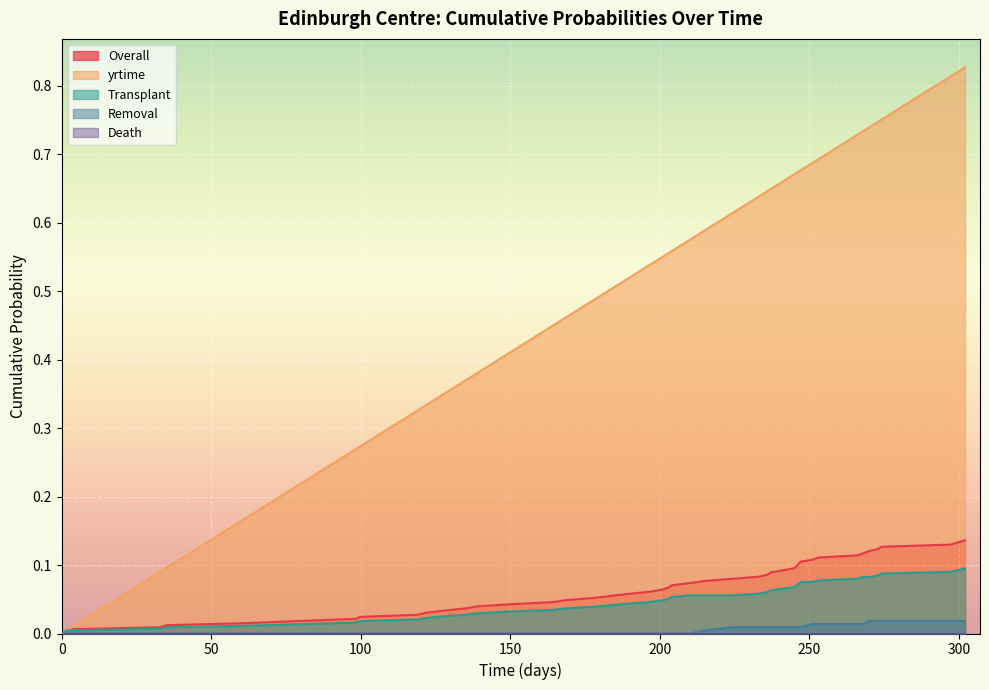

Which series has the largest total across all categories?

yrtime